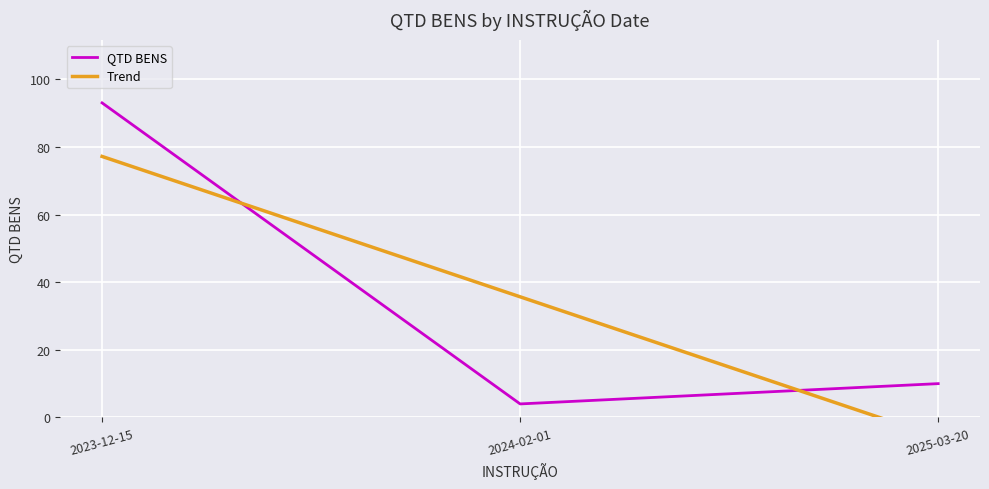

How many lines are shown in the chart?

2